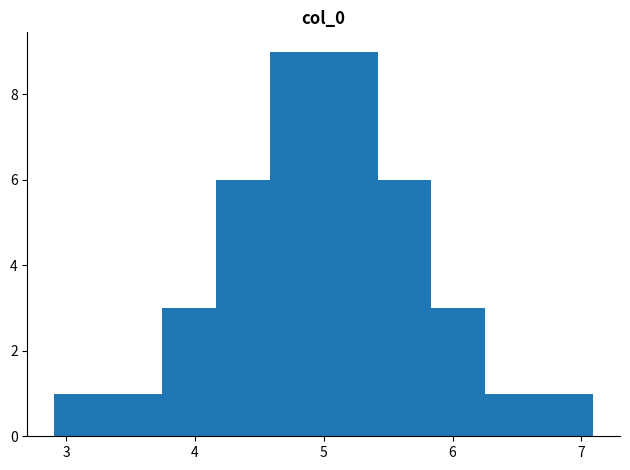

Reading left to right, list every bar in this chart as the range it spans on the x-axis followed by its height. Neither the bar edges nor the heights are printed on the chart, so give them approximately, as read against the axes.

2.9 to 3.3: 1
3.3 to 3.7: 1
3.7 to 4.2: 3
4.2 to 4.6: 6
4.6 to 5.0: 9
5.0 to 5.4: 9
5.4 to 5.8: 6
5.8 to 6.3: 3
6.3 to 6.7: 1
6.7 to 7.1: 1